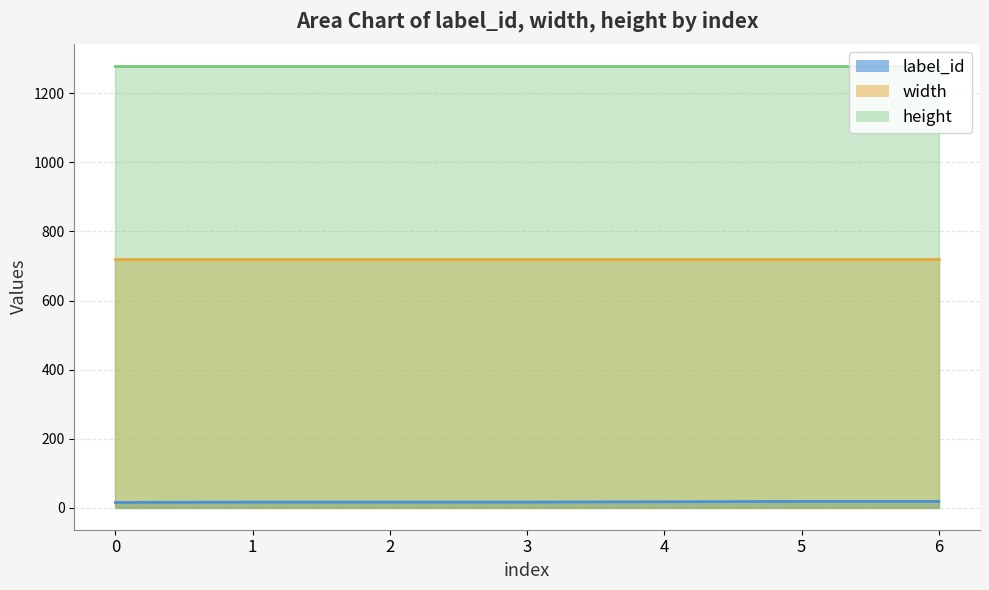

Which has a higher value, 5 or 2?

5